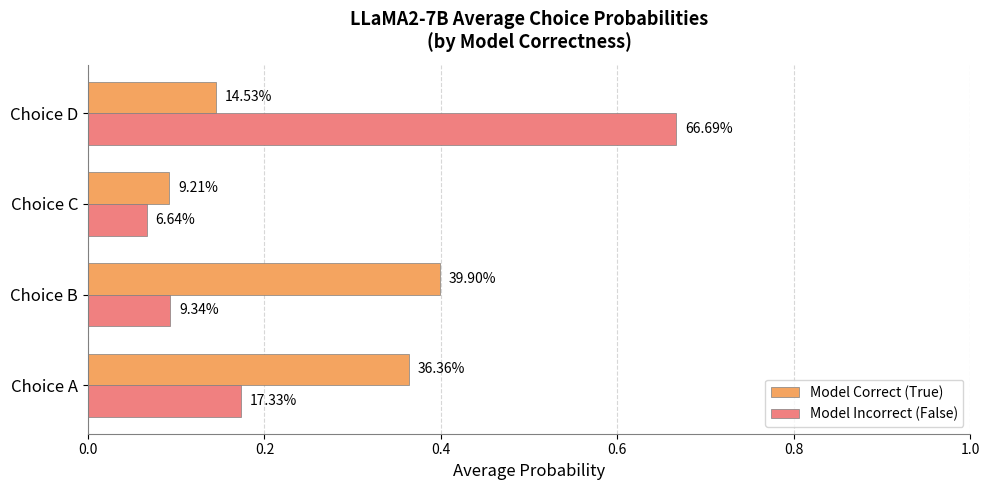

What are all the series names shown in the legend?

Model Correct (True), Model Incorrect (False)